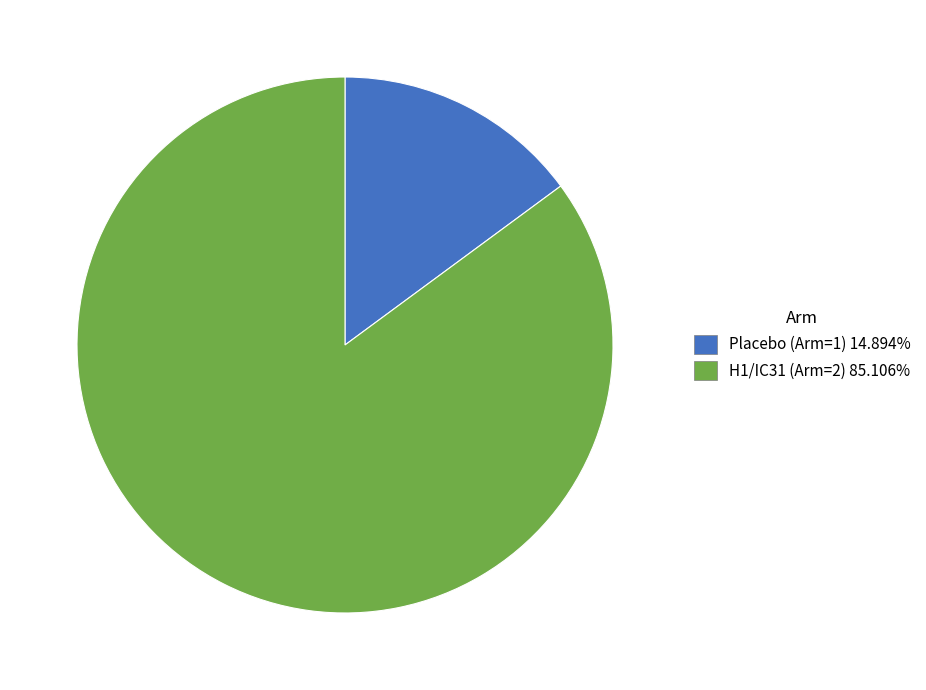

What is the smallest slice in the pie chart?

Placebo (Arm=1)